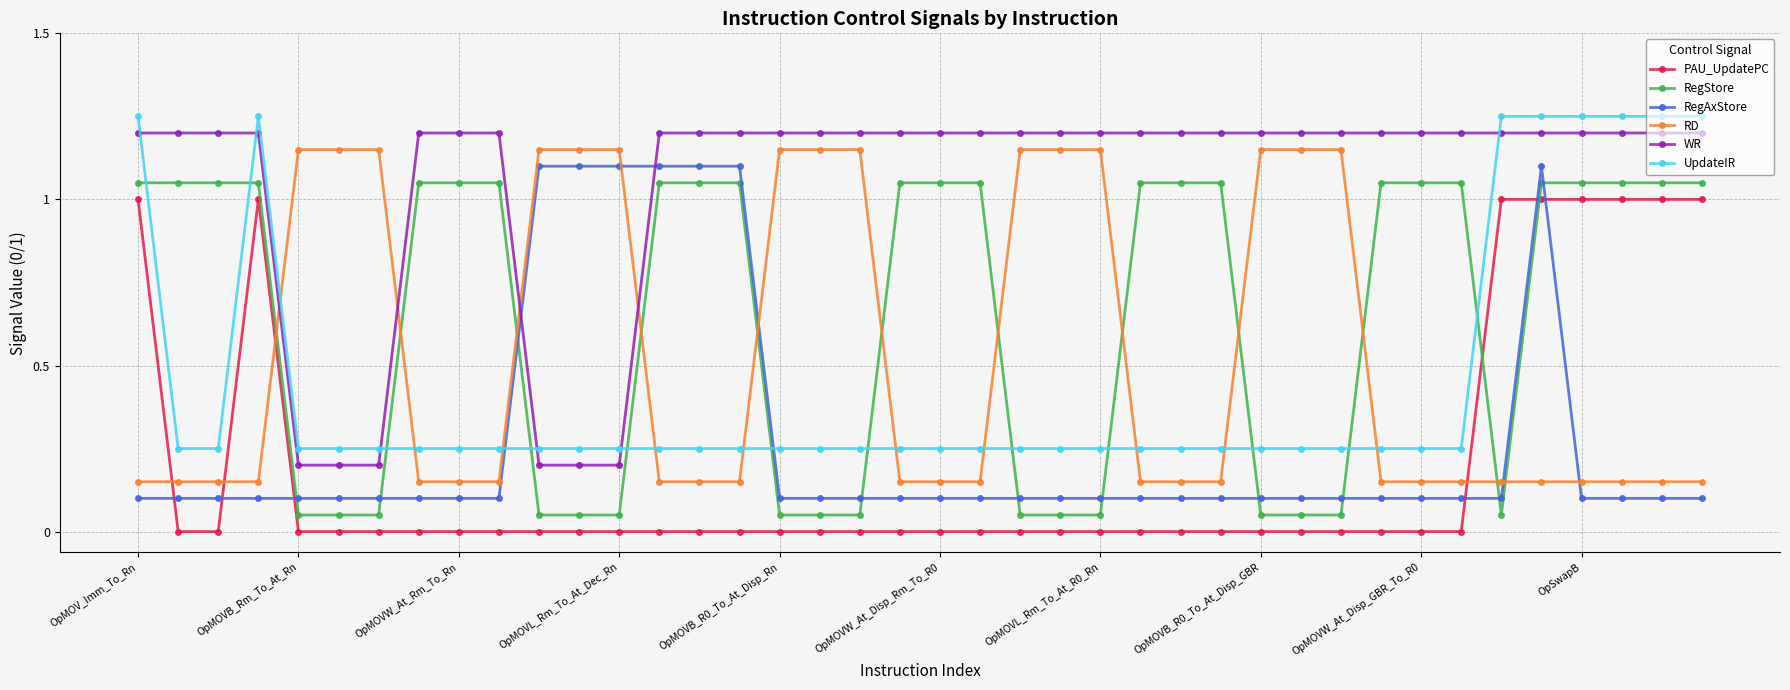

True or false: RegAxStore has more than 0 points higher than both neighbors.

True